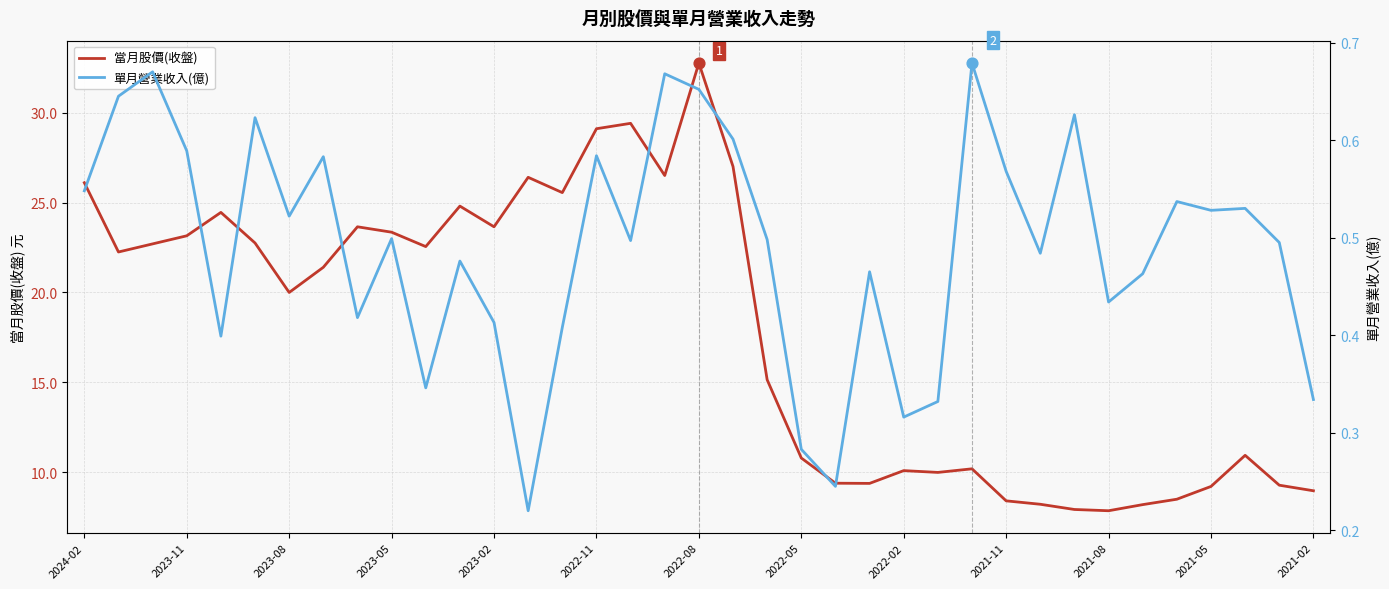

Which series has the largest total across all categories?

當月股價(收盤)